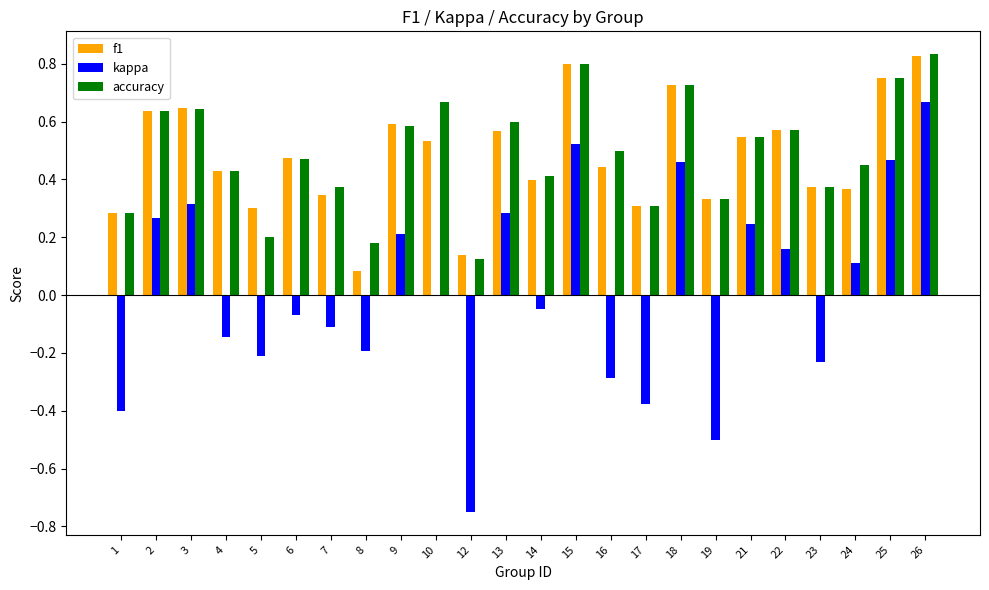

At which label does kappa first exceed 0?

2